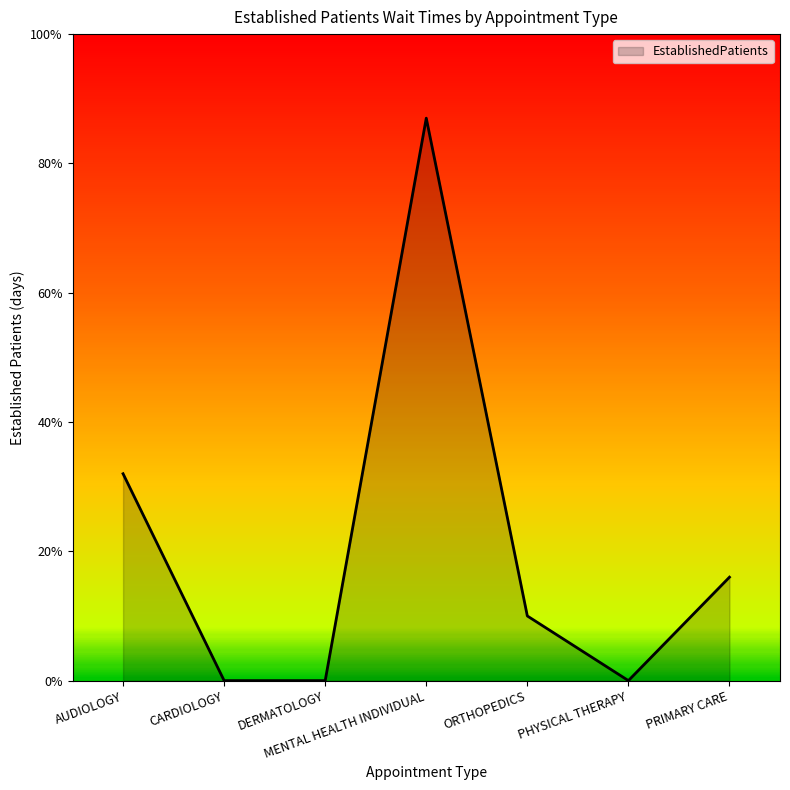

Does the chart display data point markers on the line(s)?

No